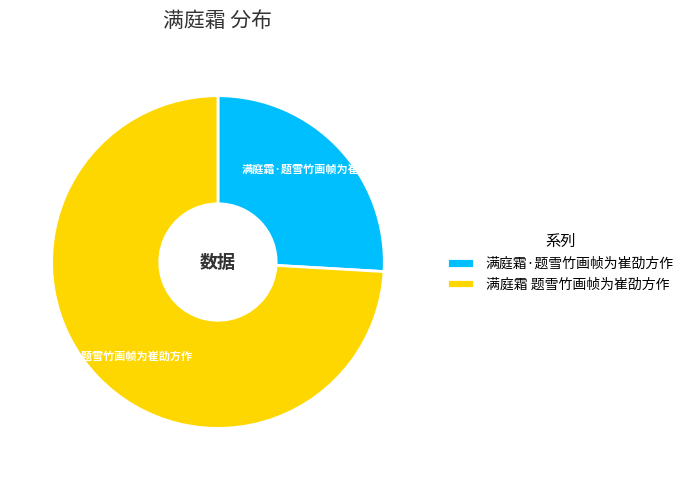

Which slice is the largest?

满庭霜 题雪竹画帧为崔劭方作